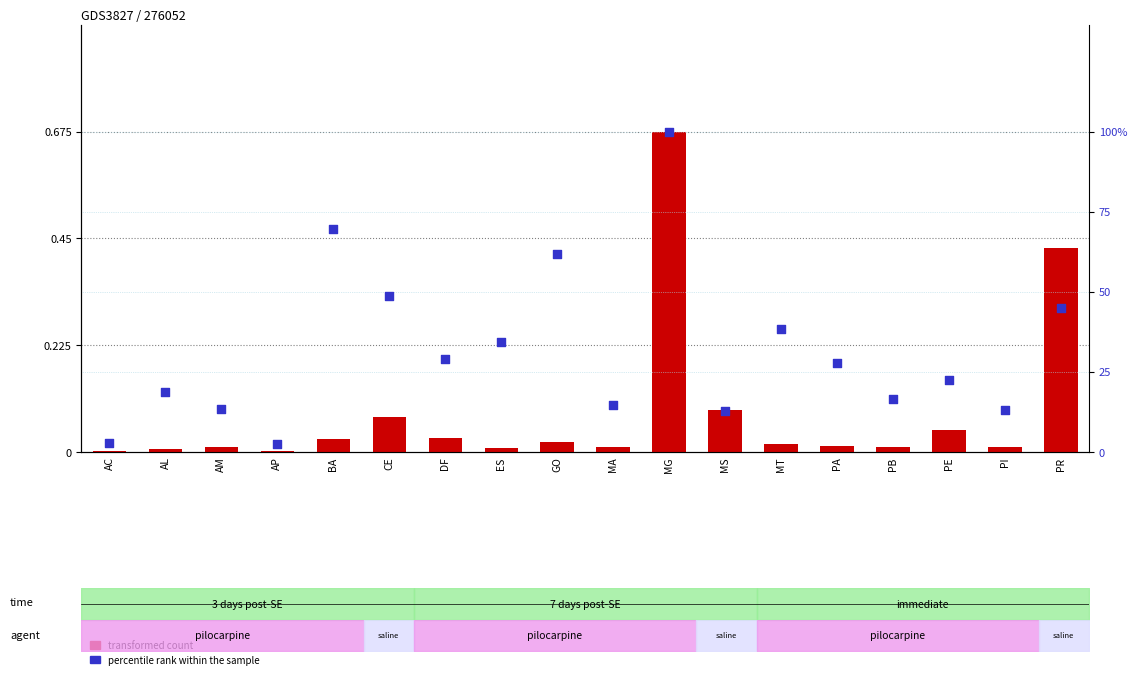

What is the total value across all series at PA?

27.8